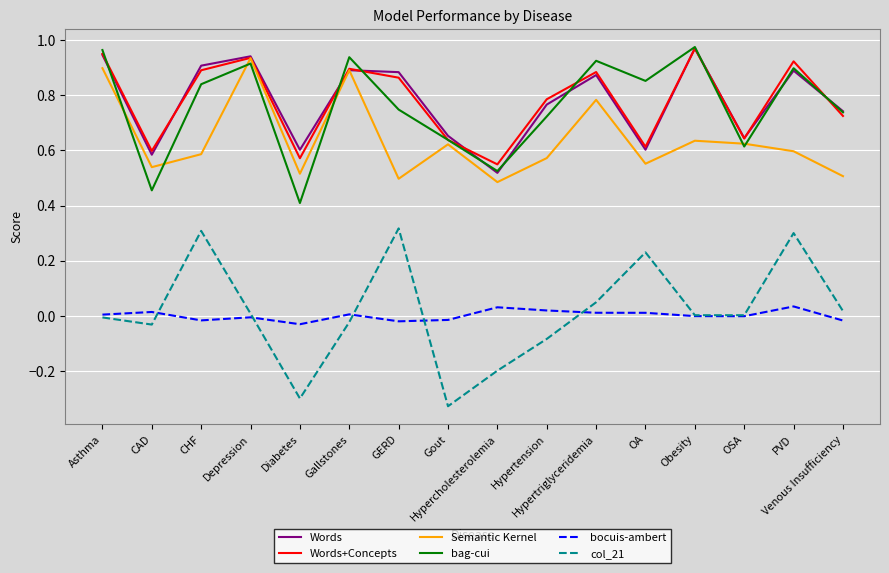

Does the chart have visible grid lines?

Yes